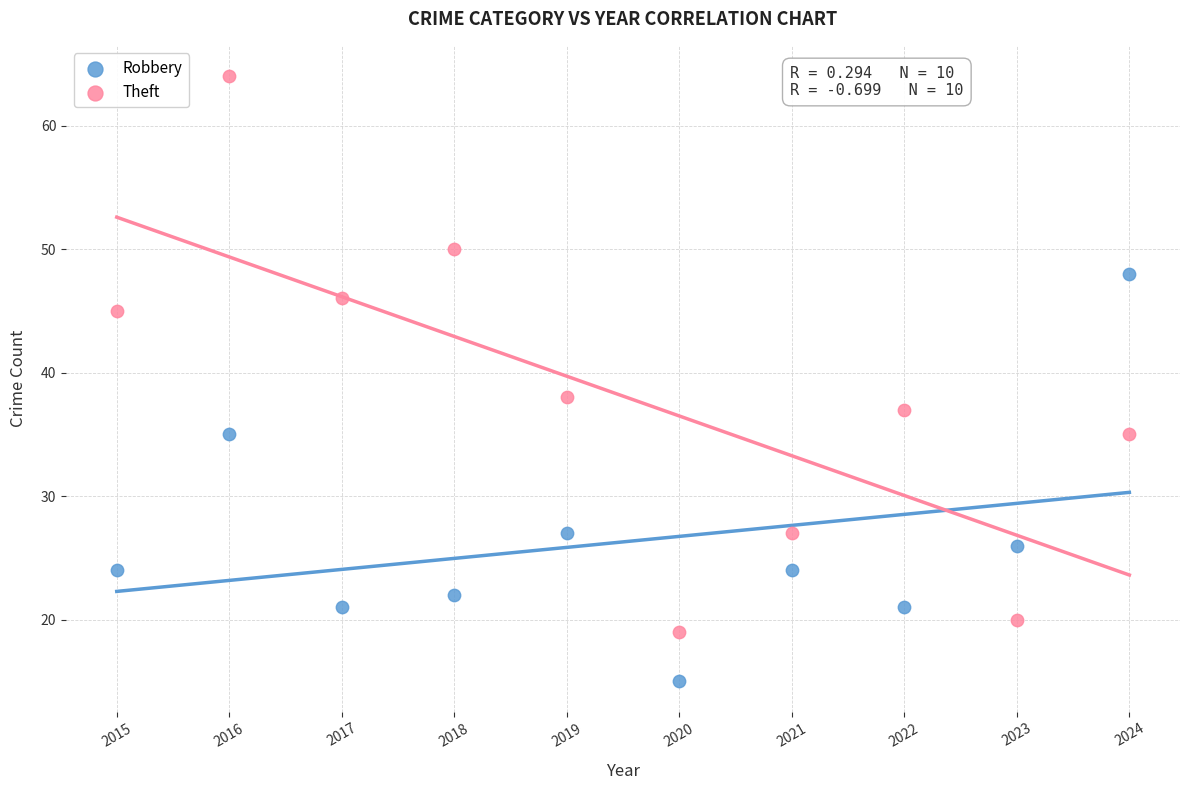

Which series reaches the maximum Y coordinate?

Theft